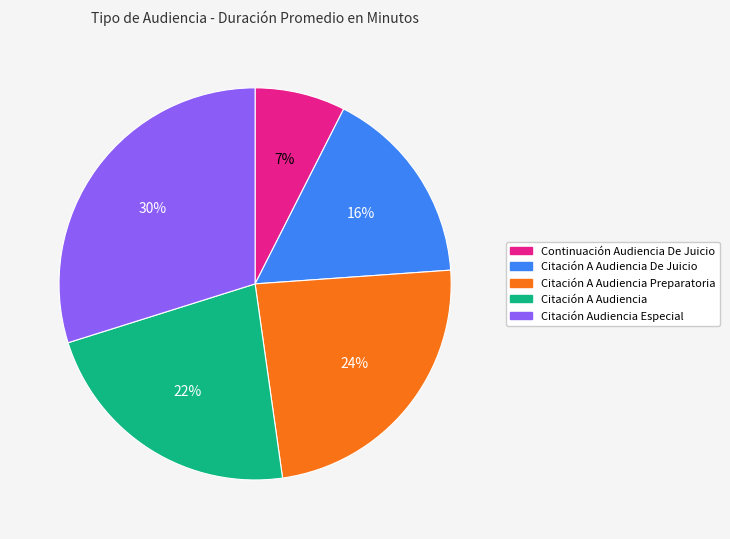

What is the largest slice in the pie chart?

Citación Audiencia Especial